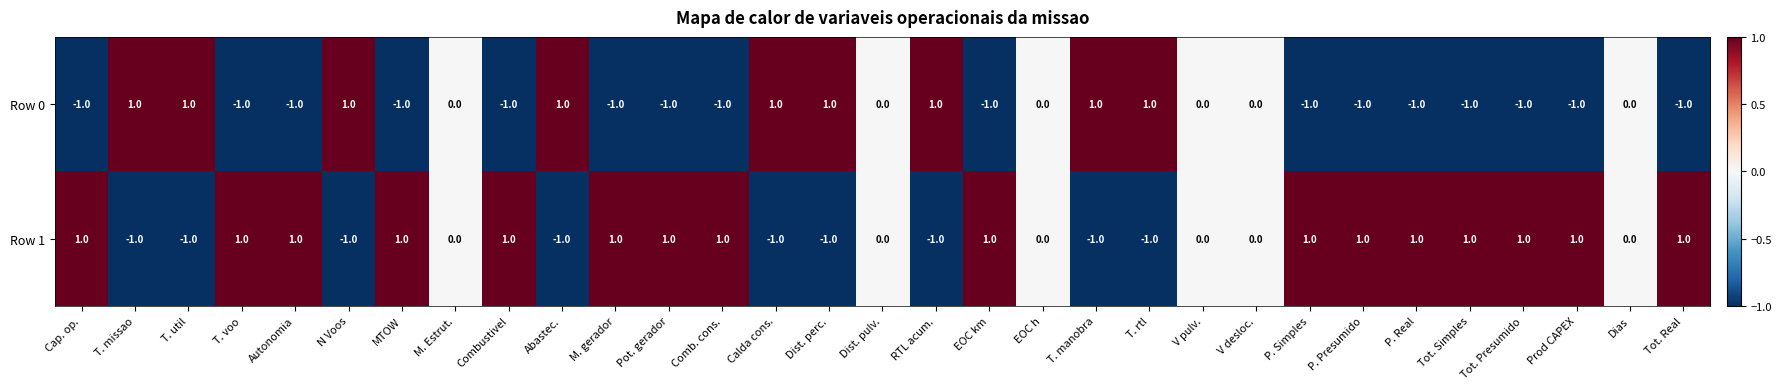

True or false: Row 0 has a value of -1 at MTOW.

True